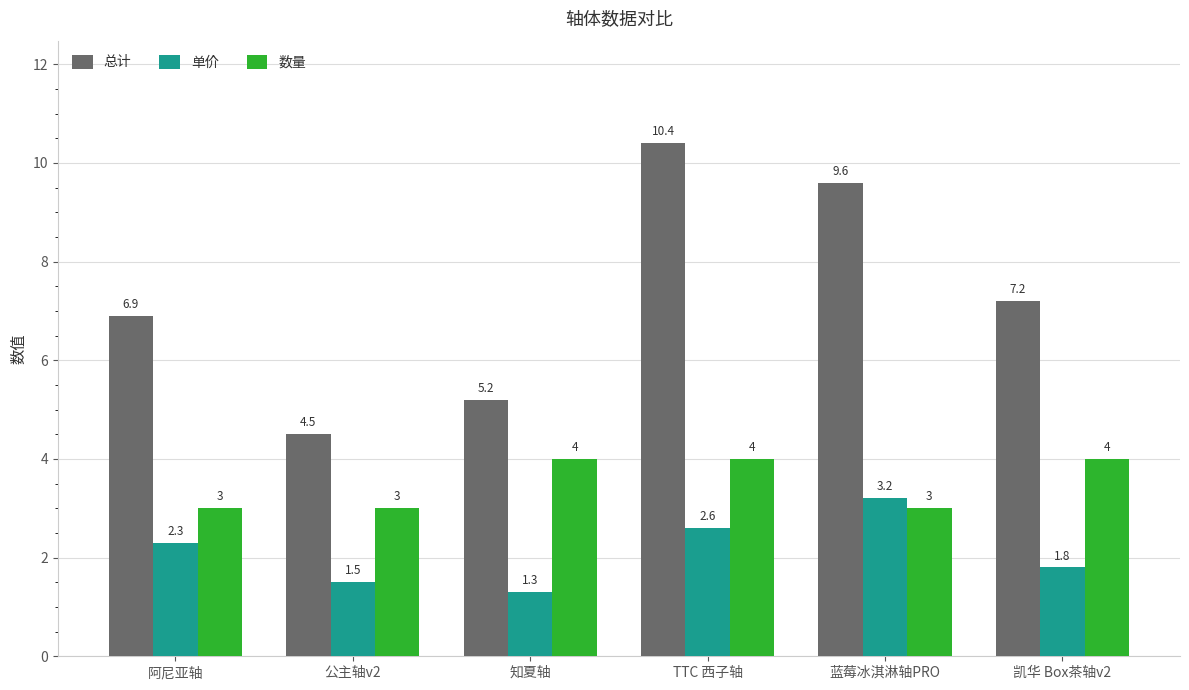

How many bars are there in total?

18